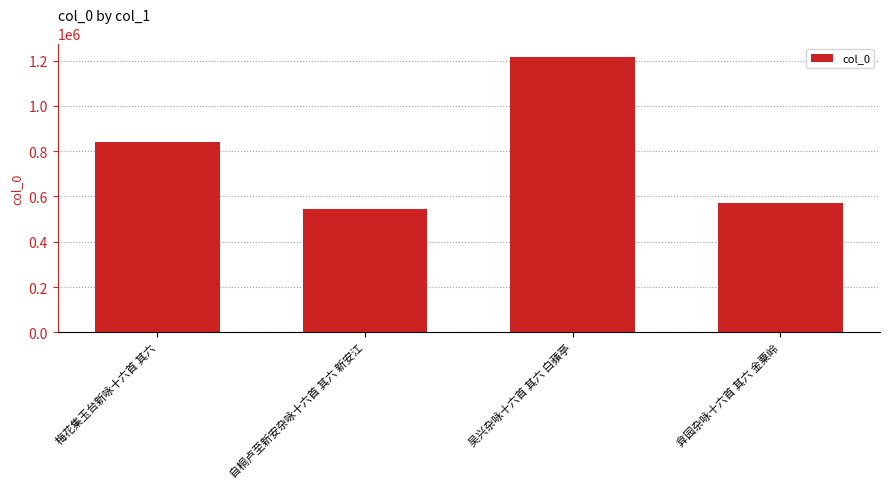

What is the approximate value at 梅花集玉台新咏十六首 其六, to the nearest 10?

841150